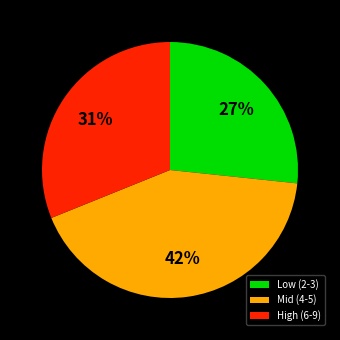

To the nearest percent, what is the average slice percentage?

33%